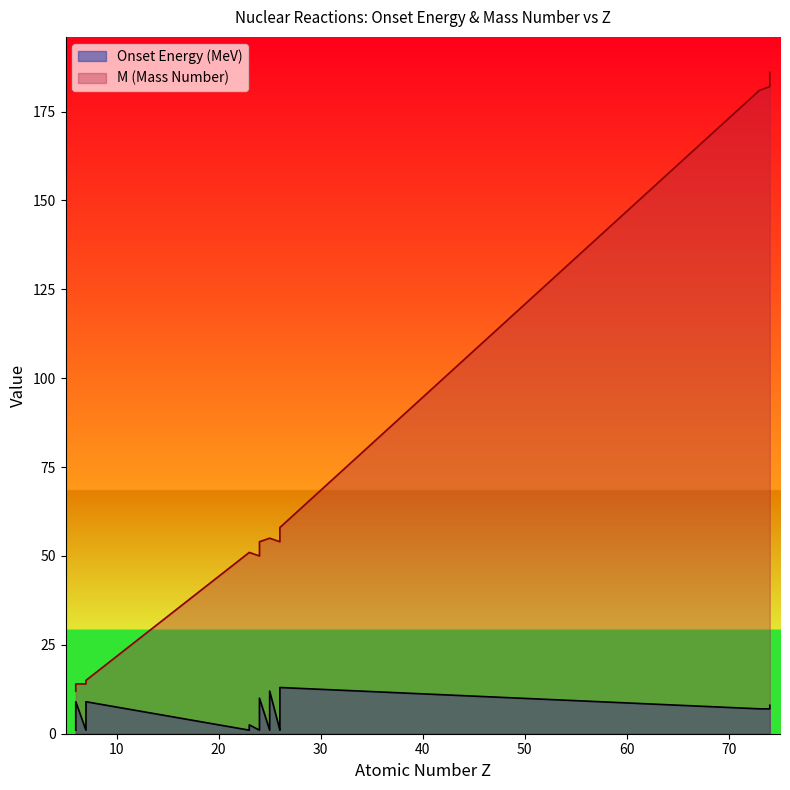

What is the highest value of the M series?

186.0